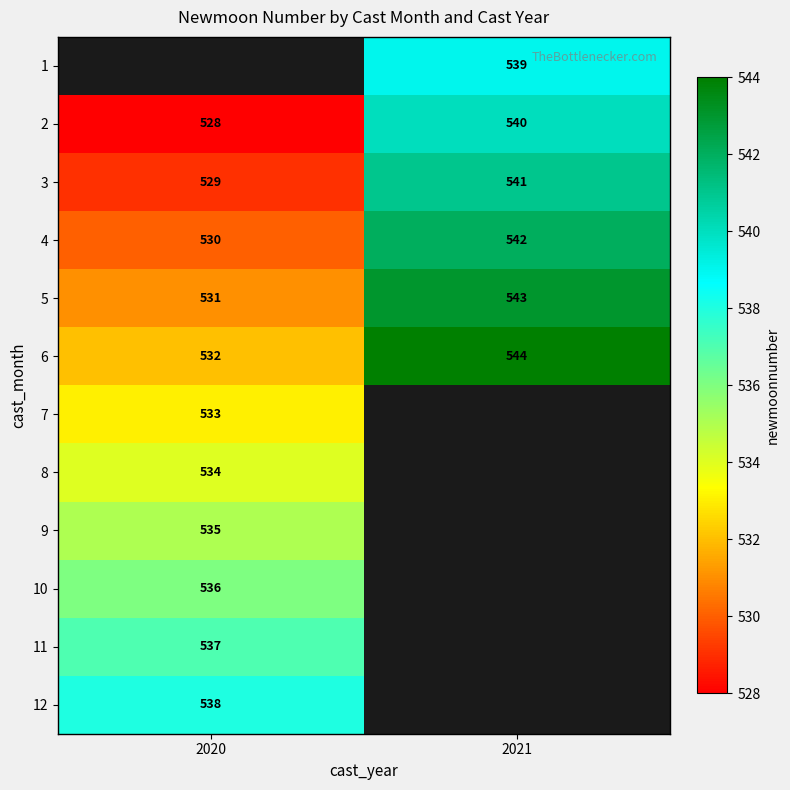

The 3 series shows 776 at 2020. True or false?

False